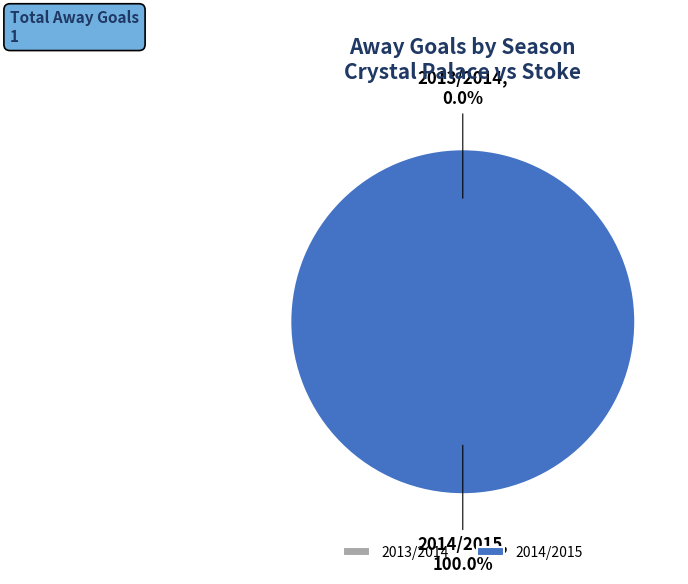

How many segments does this pie chart have?

2